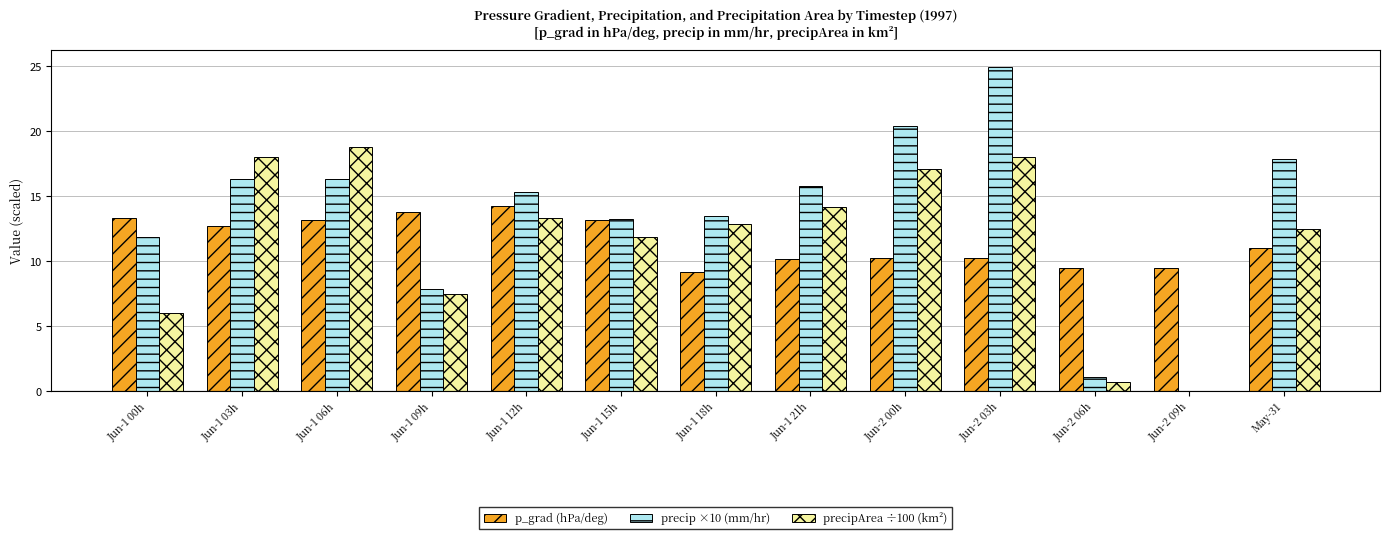

Between Jun-1 12h and Jun-1 21h, which series saw the biggest shift?

p_grad (hPa/deg)